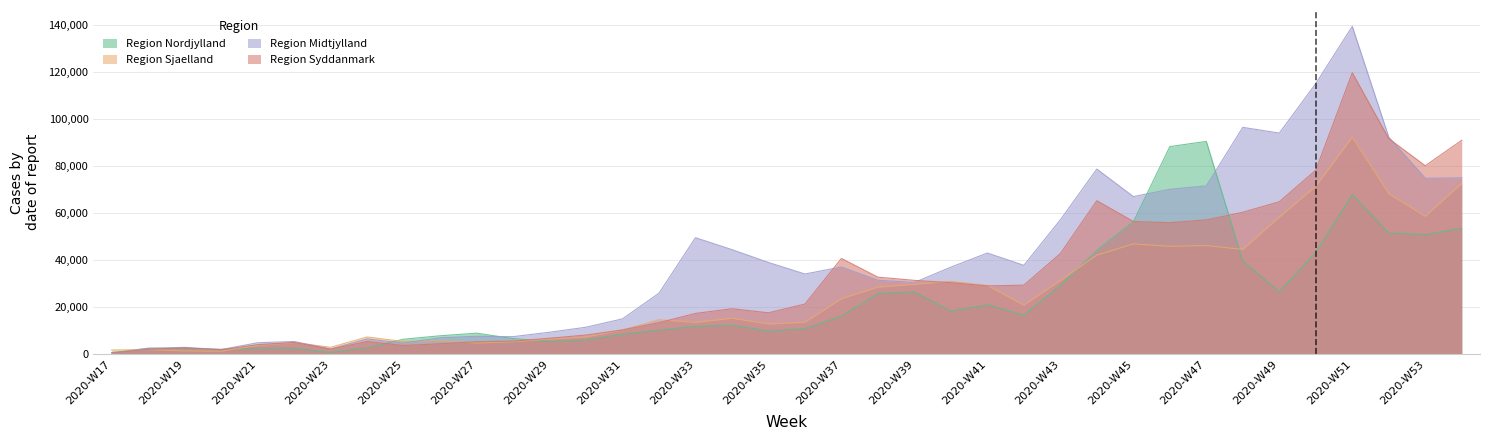

What is the sum of all Region Syddanmark values?

1216000